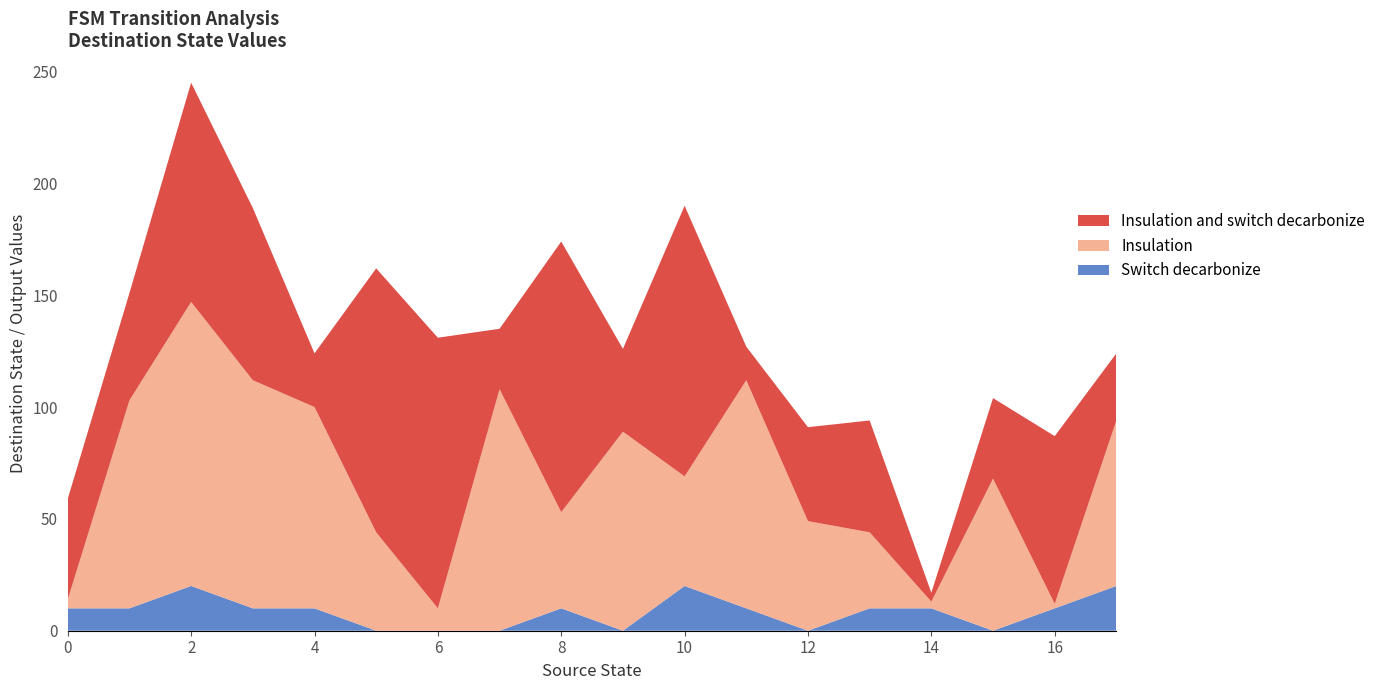

Reading left to right, what are all the values shown in this chart?

source_state: 0=0	1=0	2=1	3=1	4=2	5=2	6=3	7=3	8=4	9=4	10=5	11=5	12=6	13=6	14=7	15=7	16=8	17=8	18=9	19=9	20=10	21=10	22=11	23=11	24=12	25=12	26=13	27=13	28=14	29=14	30=15	31=15	32=16	33=16	34=17	35=17
destination_state: 0=4	1=45	2=93	3=48	4=127	5=98	6=102	7=77	8=90	9=24	10=44	11=118	12=10	13=121	14=108	15=27	16=43	17=121	18=89	19=37	20=49	21=121	22=102	23=15	24=49	25=42	26=34	27=50	28=3	29=4	30=68	31=36	32=2	33=75	34=74	35=30
input_num: 0=0	1=1	2=0	3=1	4=0	5=1	6=0	7=1	8=0	9=1	10=0	11=1	12=0	13=1	14=0	15=1	16=0	17=1	18=0	19=1	20=0	21=1	22=0	23=1	24=0	25=1	26=0	27=1	28=0	29=1	30=0	31=1	32=0	33=1	34=0	35=1
output_num: 0=1	1=0	2=0	3=1	4=1	5=1	6=0	7=1	8=0	9=1	10=0	11=0	12=0	13=0	14=0	15=0	16=0	17=1	18=0	19=0	20=1	21=1	22=1	23=0	24=0	25=0	26=0	27=1	28=1	29=0	30=0	31=0	32=0	33=1	34=1	35=1